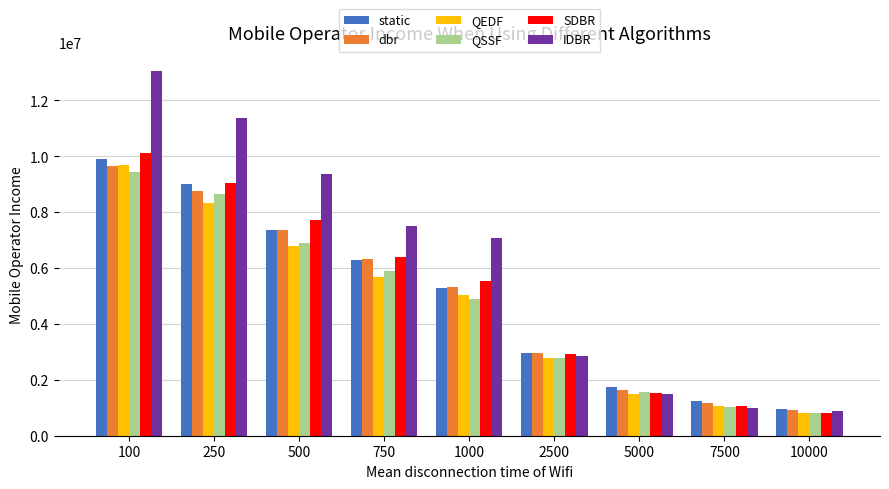

What is the value of the dbr bar at the 9th from the left?

931320